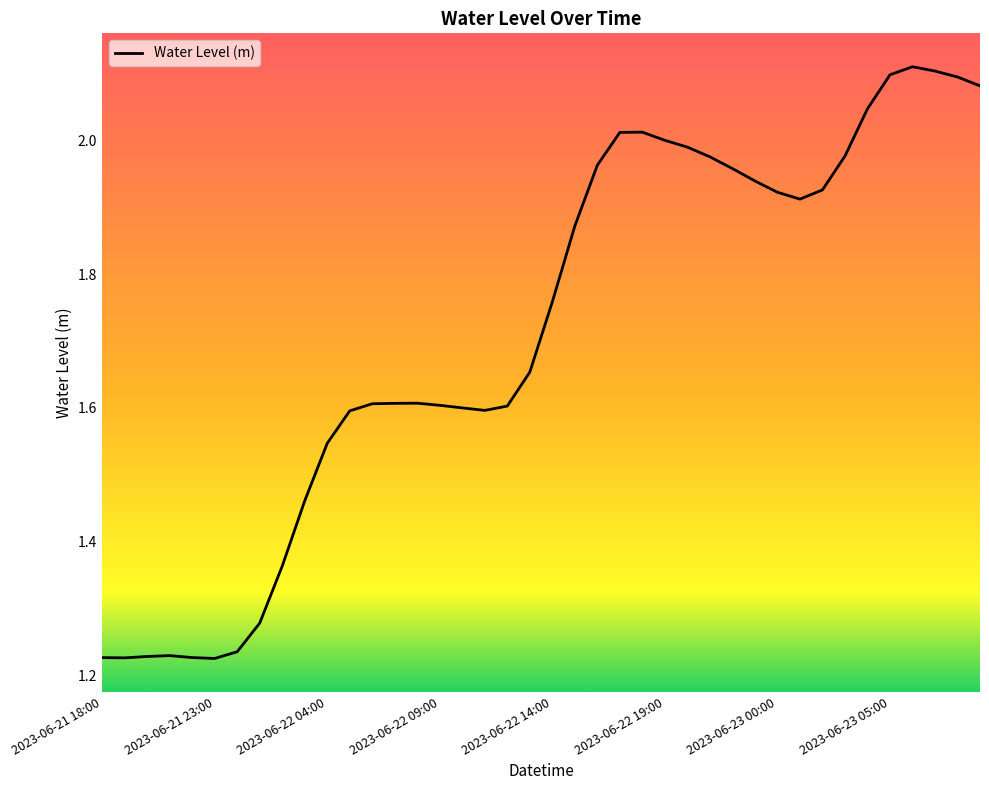

What is the difference between the maximum and minimum values?

0.9